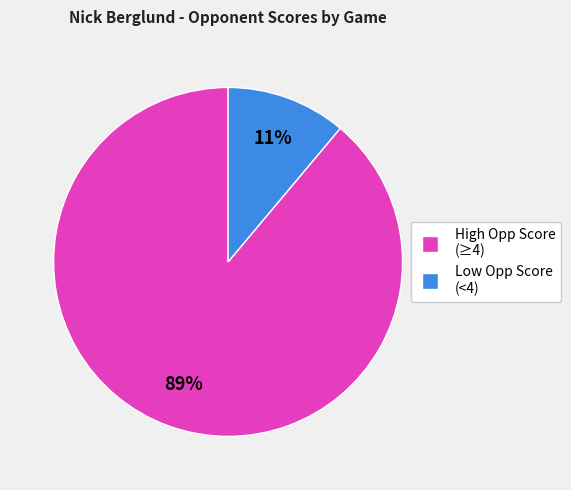

Does any single category account for the majority?

Yes